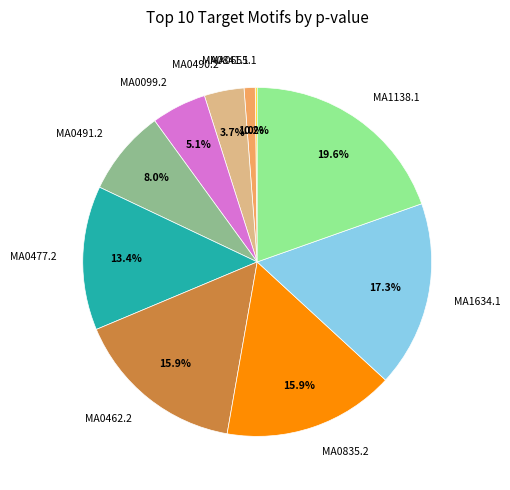

Which has a higher value, MA0841.1 or MA0490.2?

MA0490.2